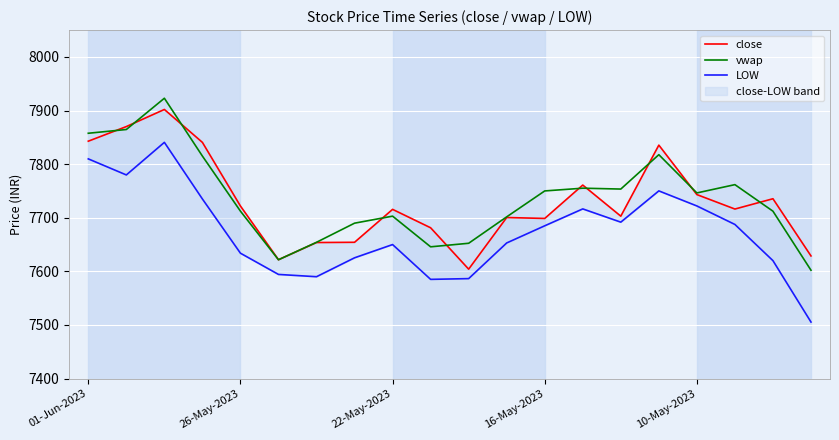

Which has a higher value, 10 or 14?

14